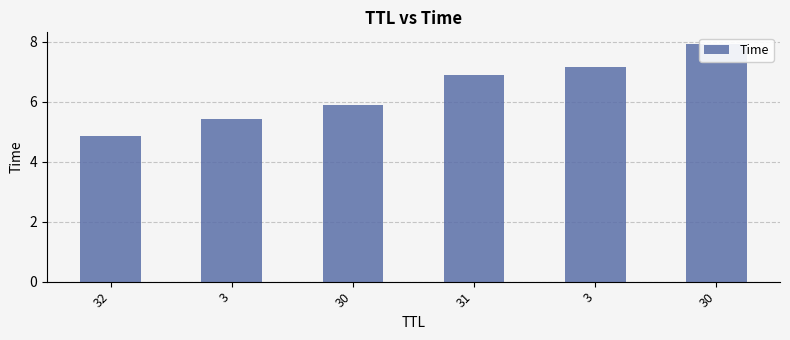

At which label does the data first exceed 6?

31